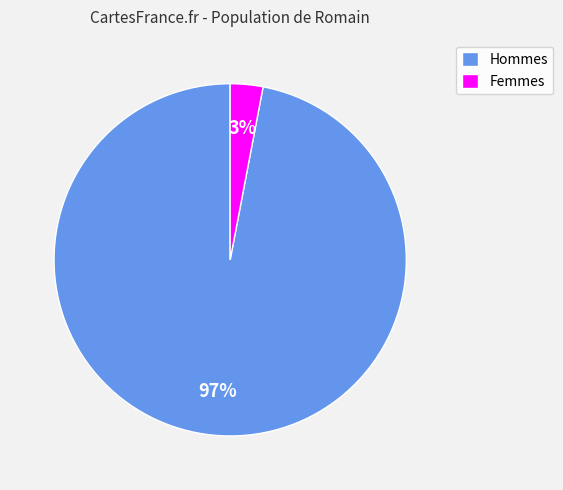

Does any single category account for the majority?

Yes